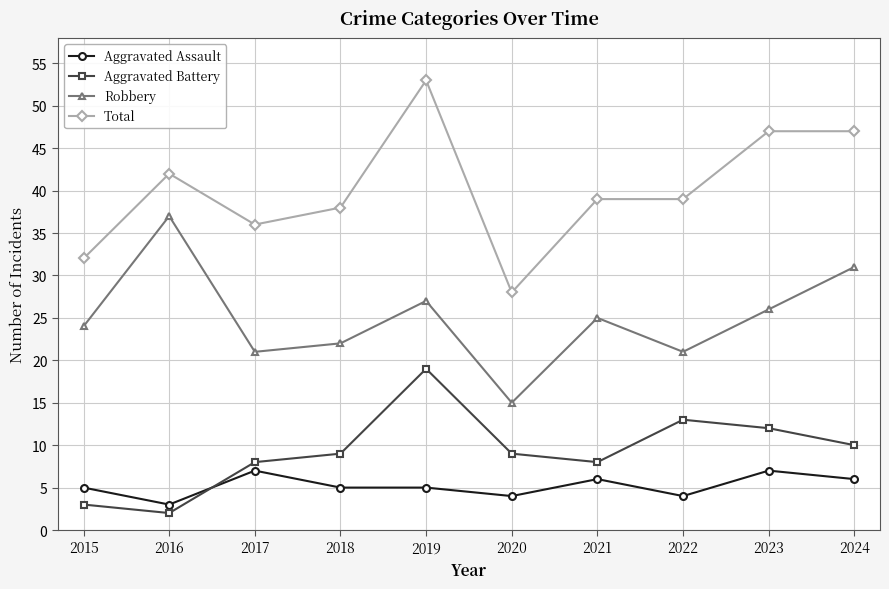

Which series changed the most between 2015 and 2016?

Robbery